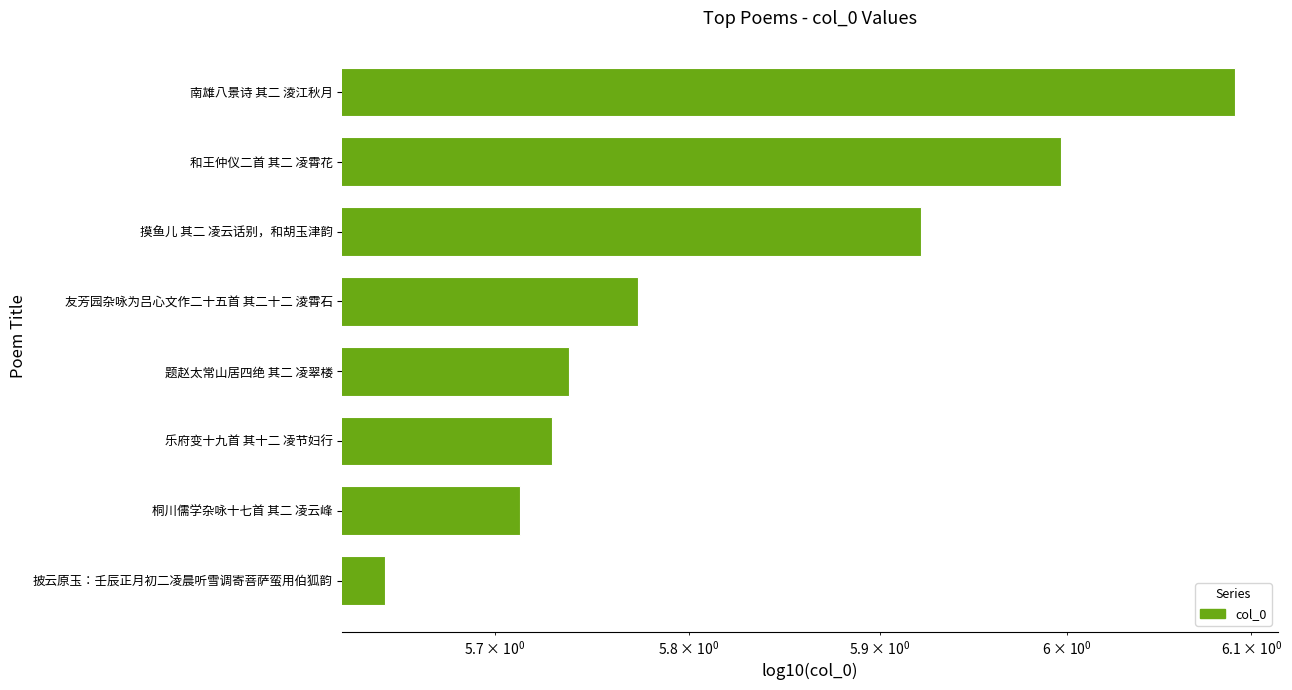

What is the sum of all values?

46.6